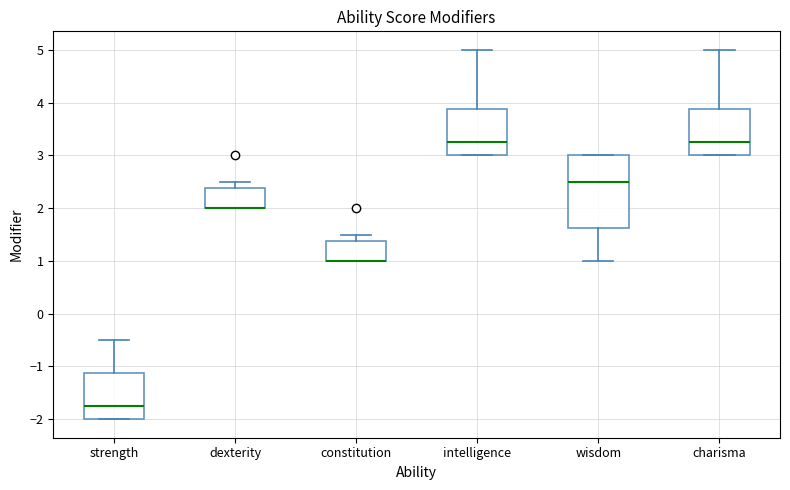

Reading left to right, read every box against the y-axis: the position of its median line, the range the box covers, and the ends of its whiskers. The values are not printed on the chart, so give them approximately, as read against the axis.

strength: median -1.7, box -2.0 to -1.1, whiskers -2.0 to -0.5
dexterity: median 2.0 (drawn on the box's lower edge), box 2.0 to 2.4, whiskers 2.0 to 2.5
constitution: median 1.0 (drawn on the box's lower edge), box 1.0 to 1.4, whiskers 1.0 to 1.5
intelligence: median 3.3, box 3.0 to 3.9, whiskers 3.0 to 5.0
wisdom: median 2.5, box 1.6 to 3.0, whiskers 1.0 to 3.0
charisma: median 3.3, box 3.0 to 3.9, whiskers 3.0 to 5.0